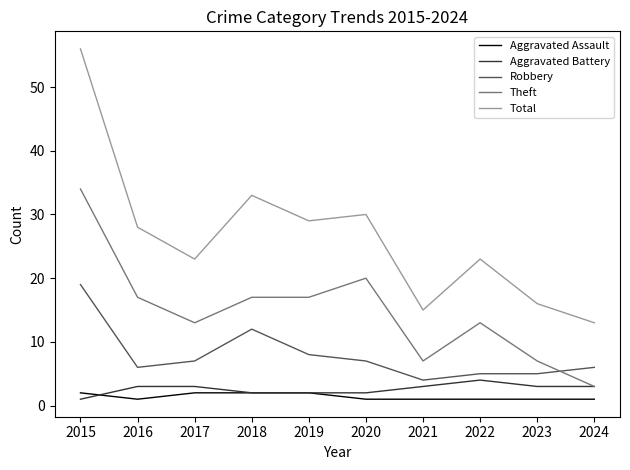

The Aggravated Assault series shows 2 at 2019. True or false?

True